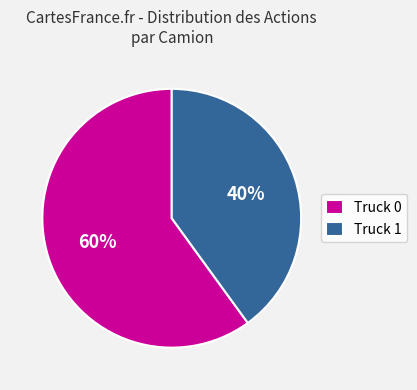

Combined, do Truck 1 and Truck 0 account for over 50%?

Yes